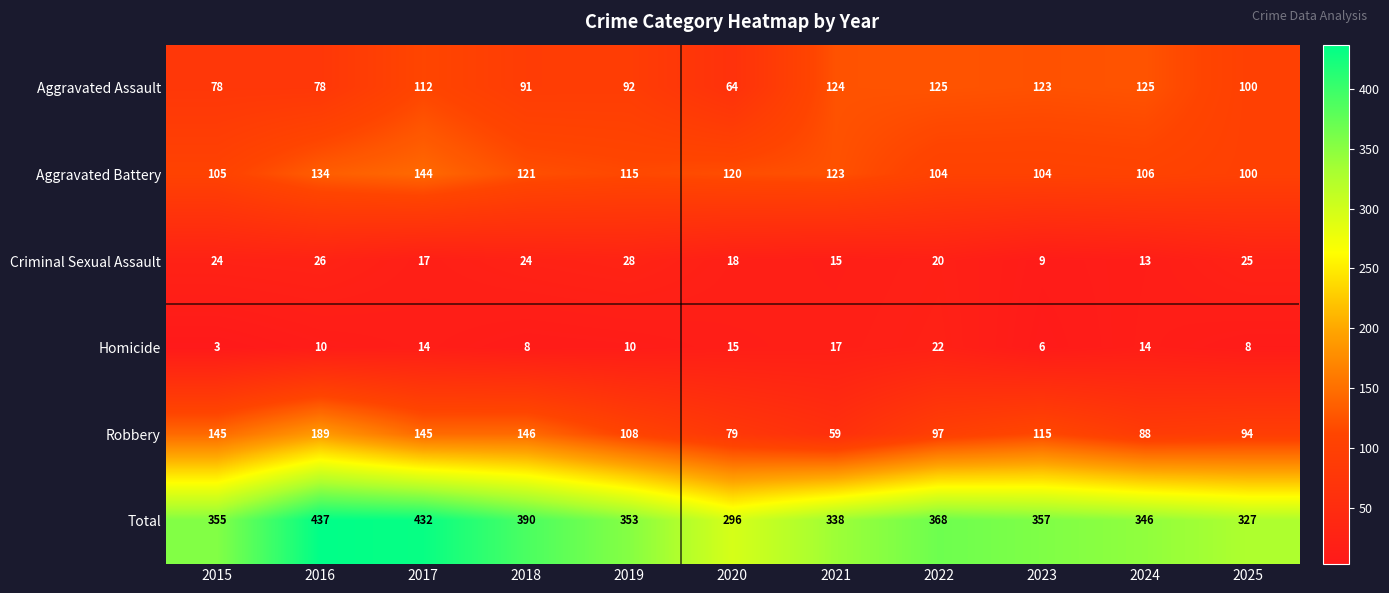

Is it true that Total equals 90 at 2017?

False